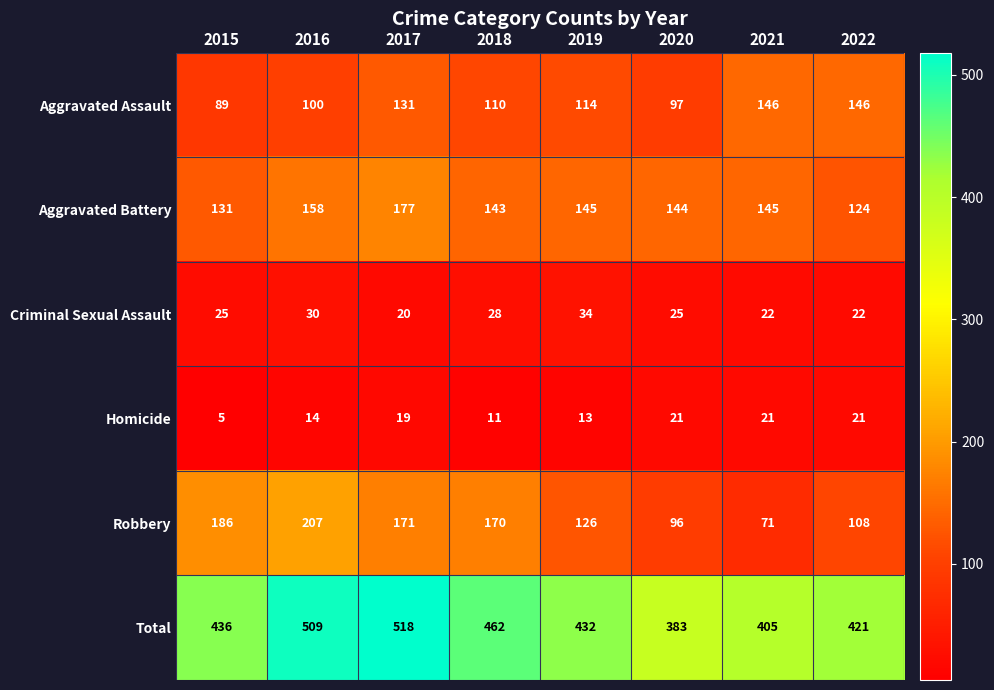

How many distinct data groups are displayed?

6